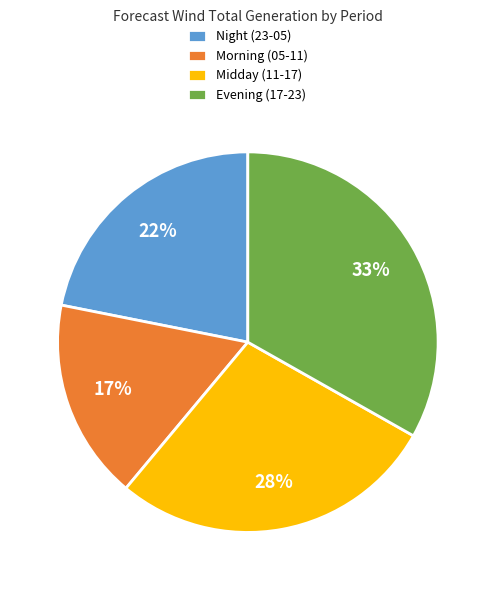

Does Morning (05-11) account for over 50% of the chart?

No